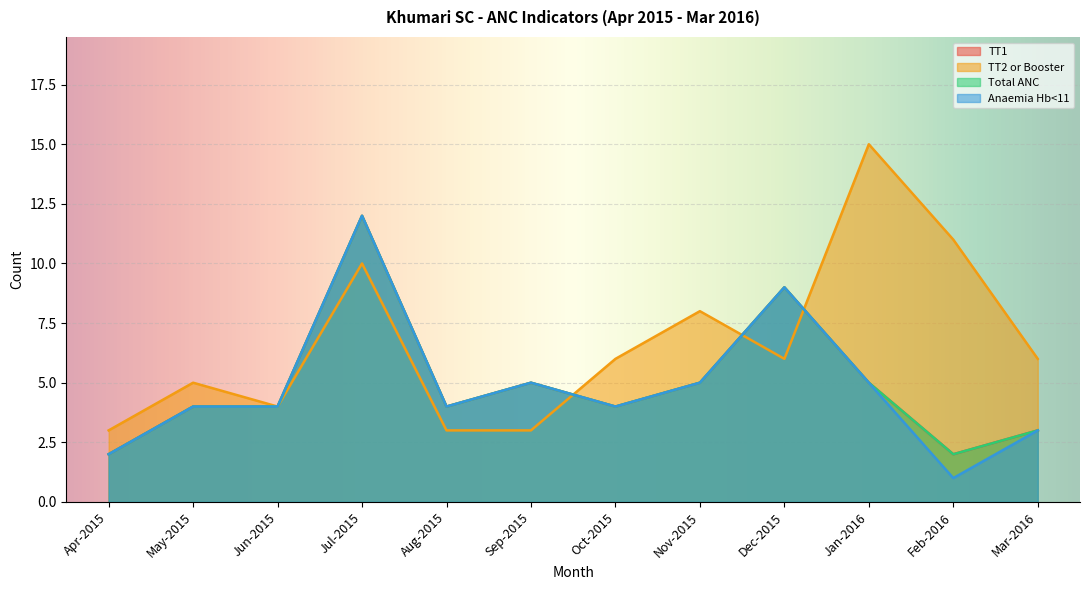

Where does the Anaemia Hb<11 series first go above 4?

Jul-2015